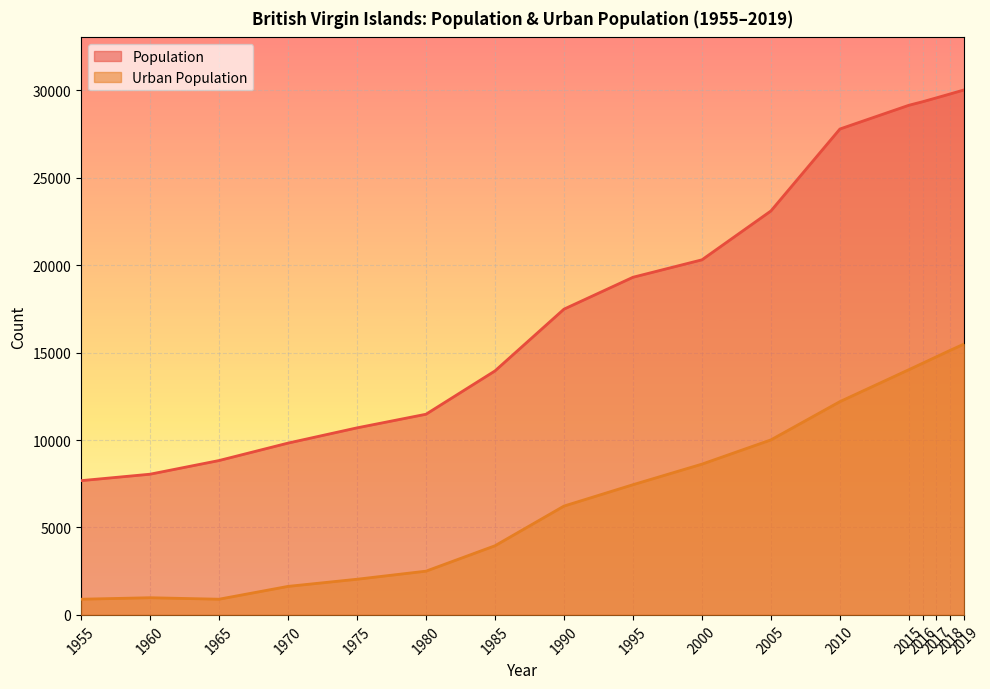

How many values in the Urban Population series exceed 7447?

8